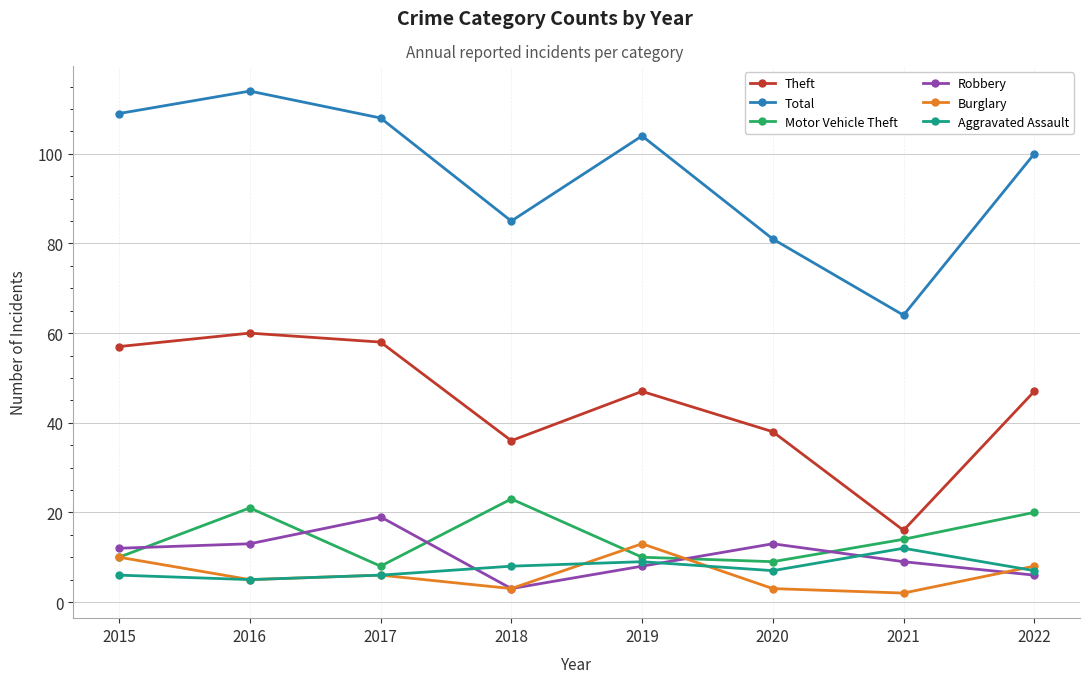

Reading left to right, list all the values displayed in this chart.

Theft: 57	60	58	36	47	38	16	47
Total: 109	114	108	85	104	81	64	100
Motor Vehicle Theft: 10	21	8	23	10	9	14	20
Robbery: 12	13	19	3	8	13	9	6
Burglary: 10	5	6	3	13	3	2	8
Aggravated Assault: 6	5	6	8	9	7	12	7